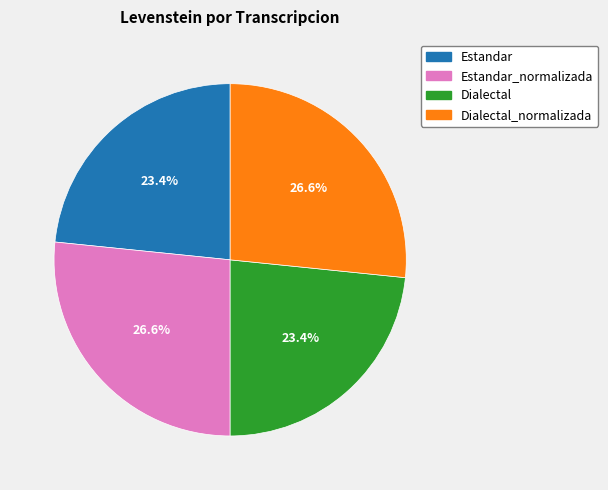

Is there any slice that represents more than half of the pie?

No